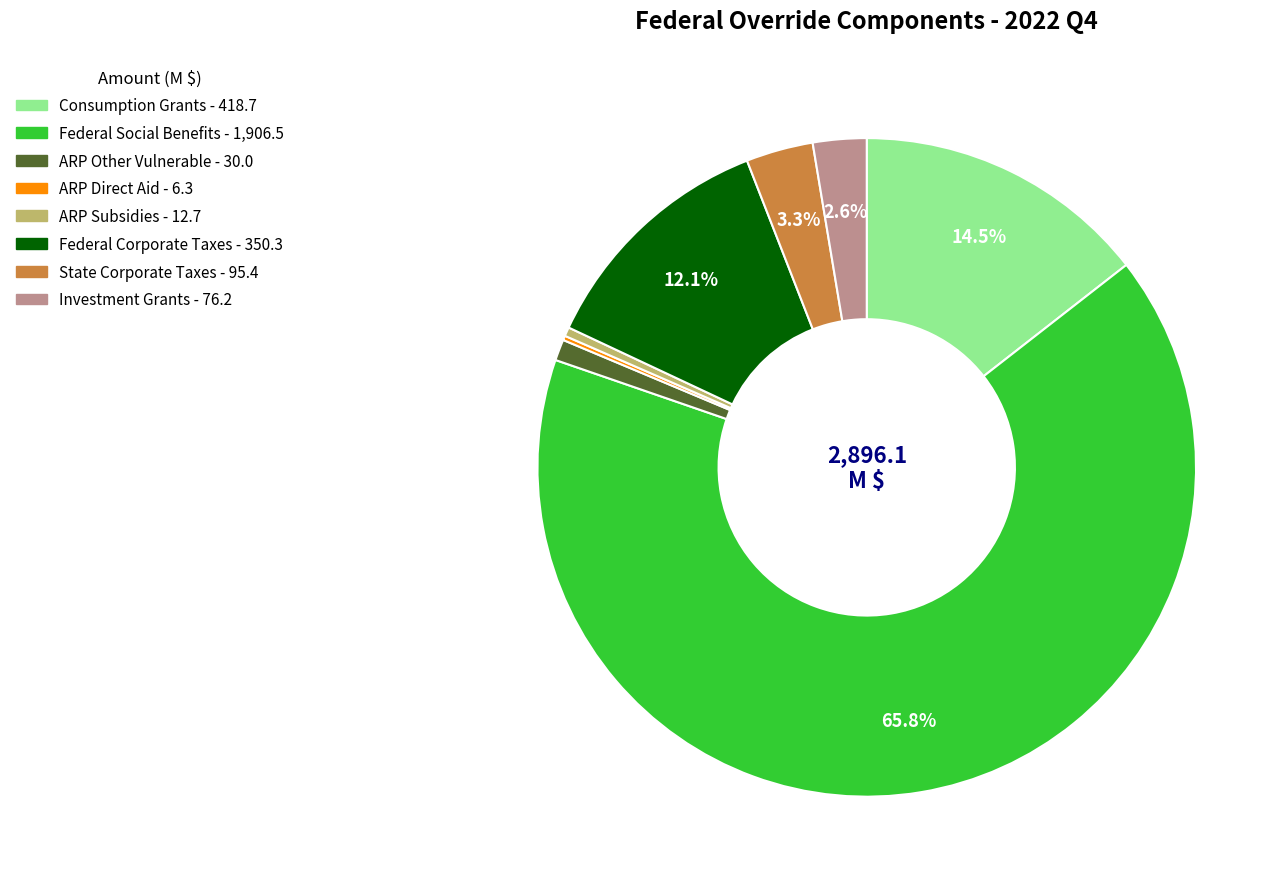

What percentage is NOT represented by Investment Grants?

97.4%